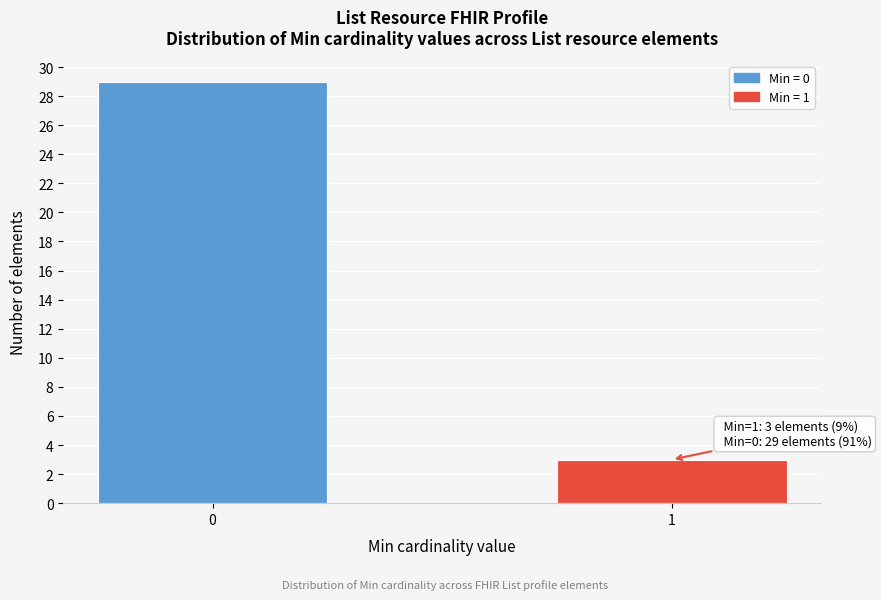

Reading right to left, extract all data points from this chart.

1=3	0=29